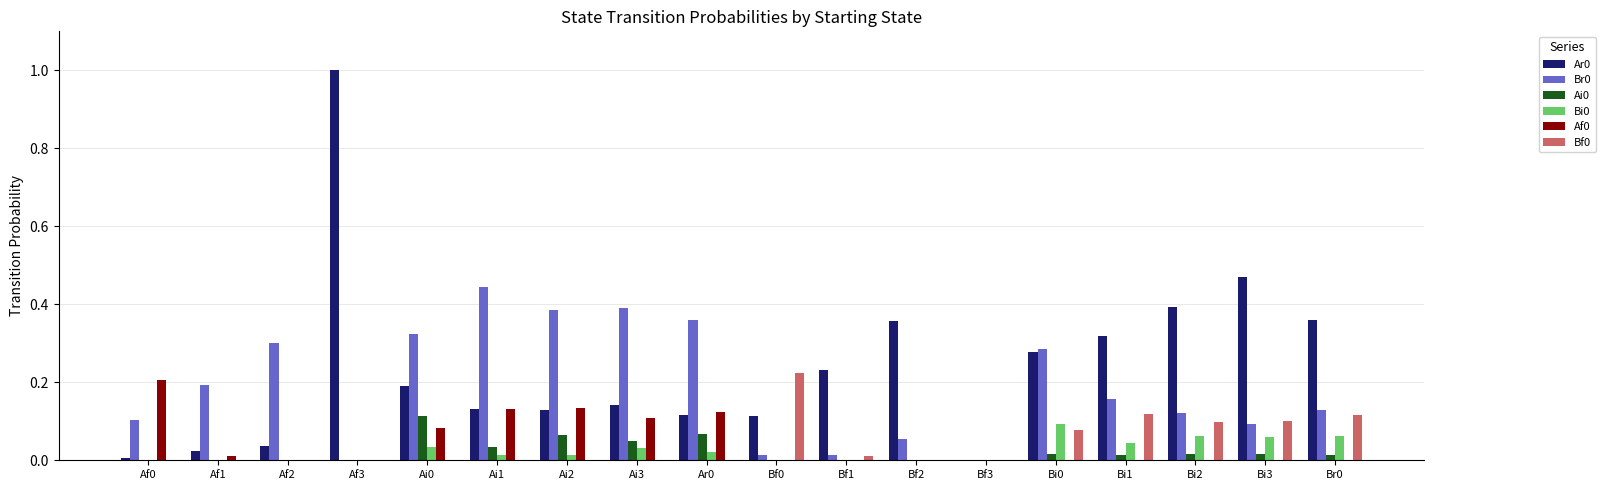

Is the value of Bf0 at Af3 greater than the value of Br0 at Af0?

No